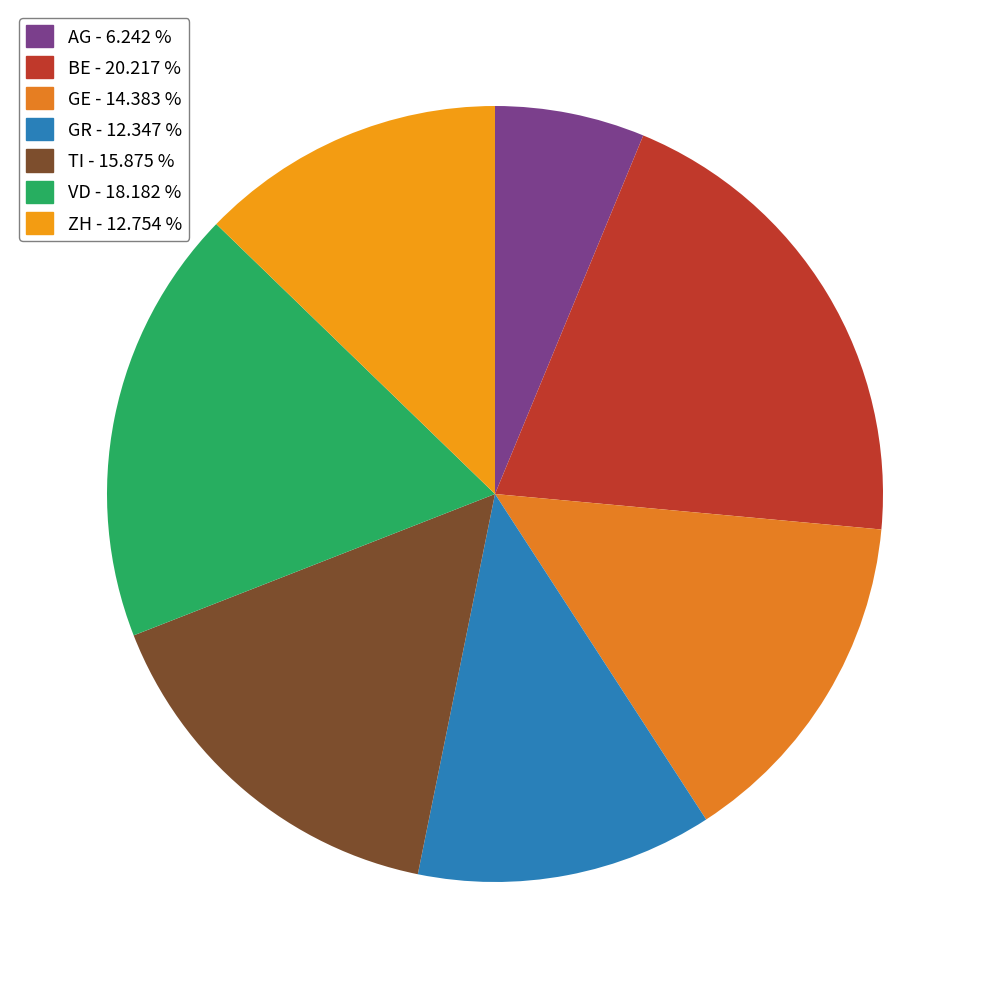

To the nearest percent, what is the difference between the largest and smallest slice percentages?

14%